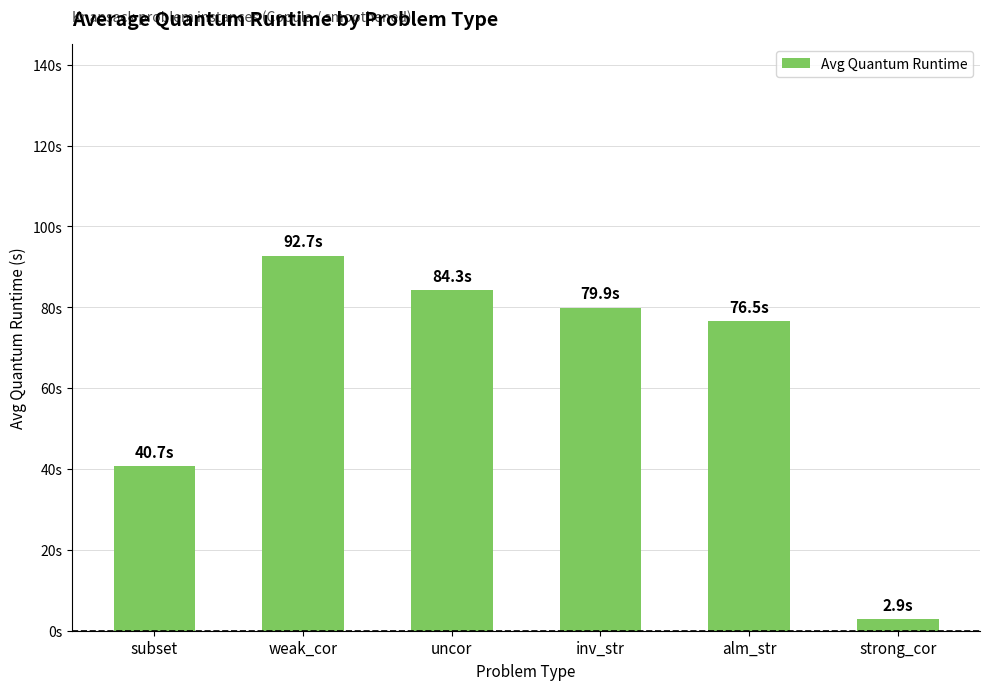

How many bars are there in total?

6